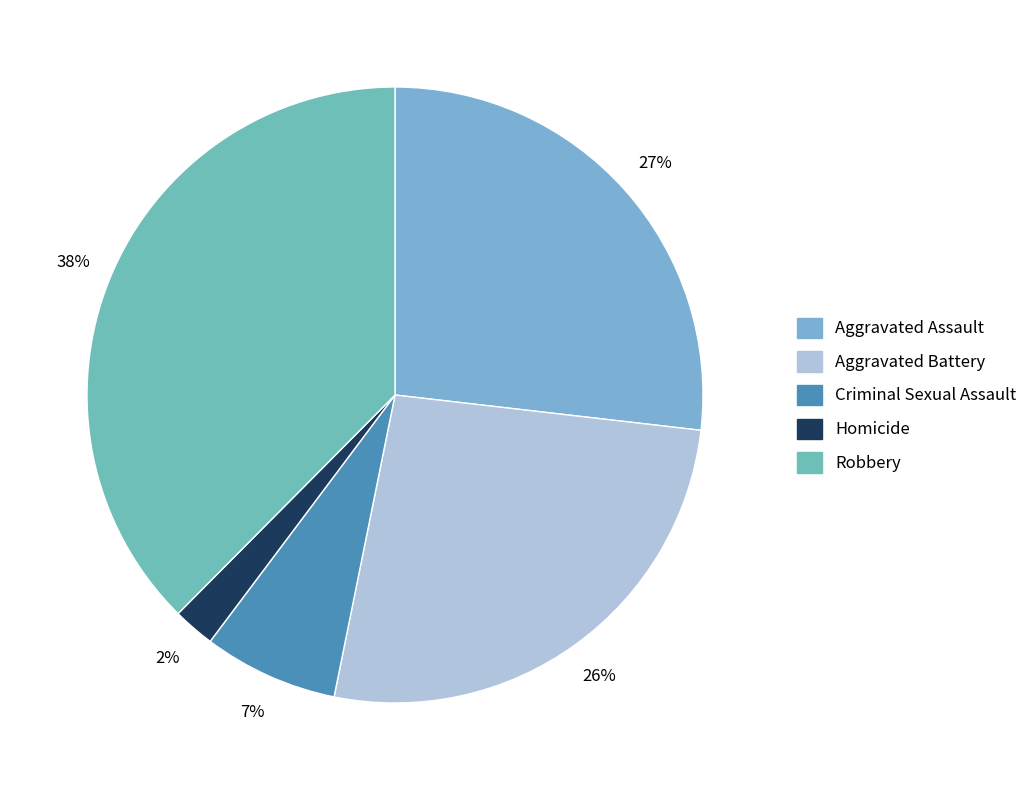

Approximately how many times larger is the value at Criminal Sexual Assault compared to Homicide?

3.2